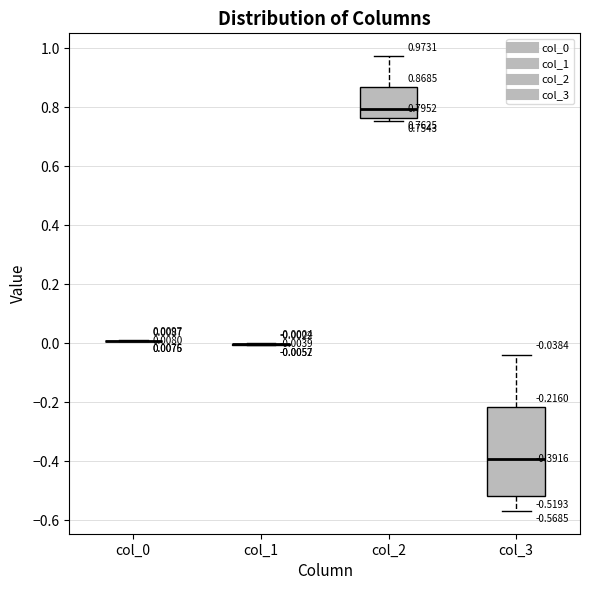

Comparing the boxes themselves (not the whiskers), which one is the tallest?

col_3